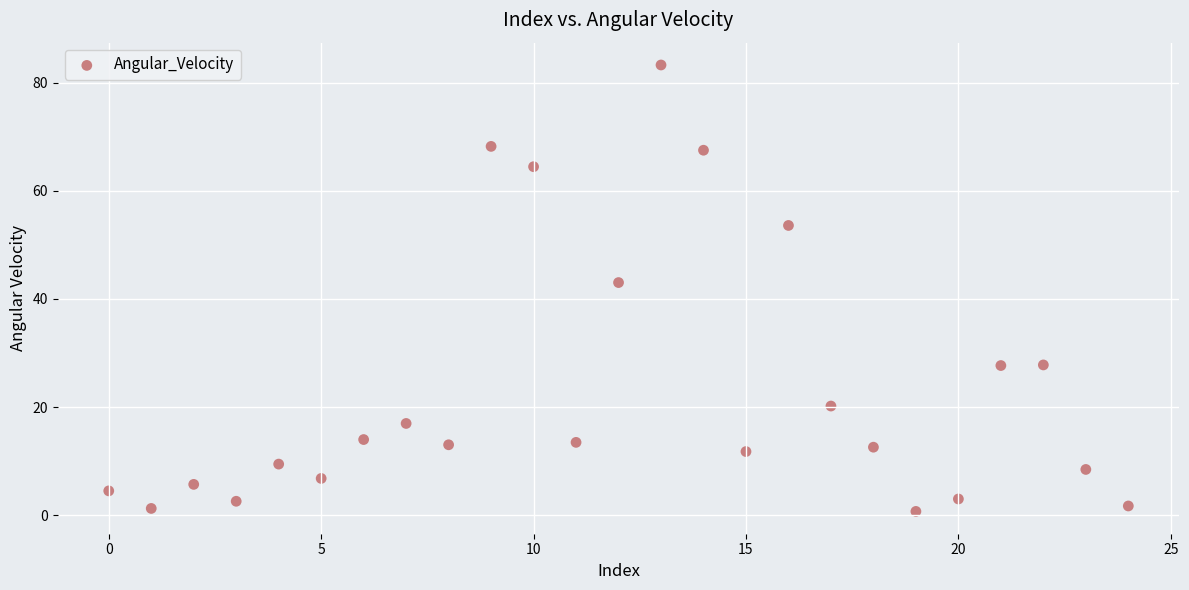

What Y value in the scatter plot is closest to 41?

43.0